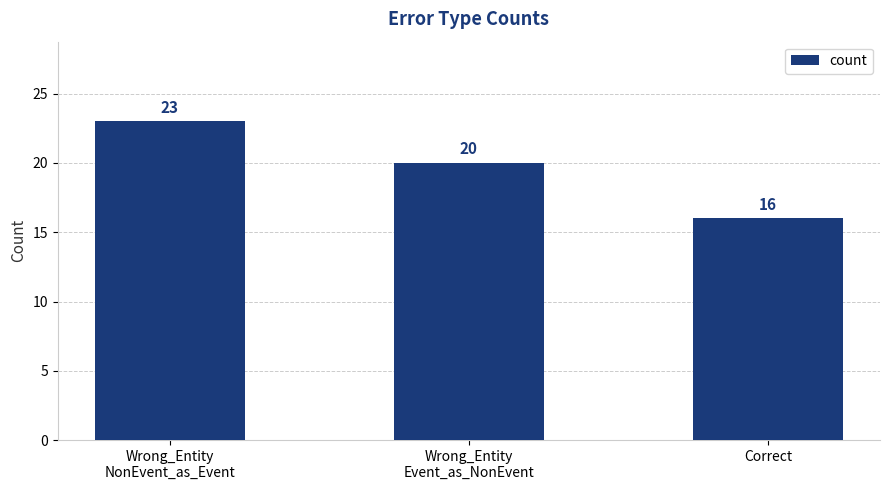

What value does the data have at Wrong_Entity
NonEvent_as_Event?

23